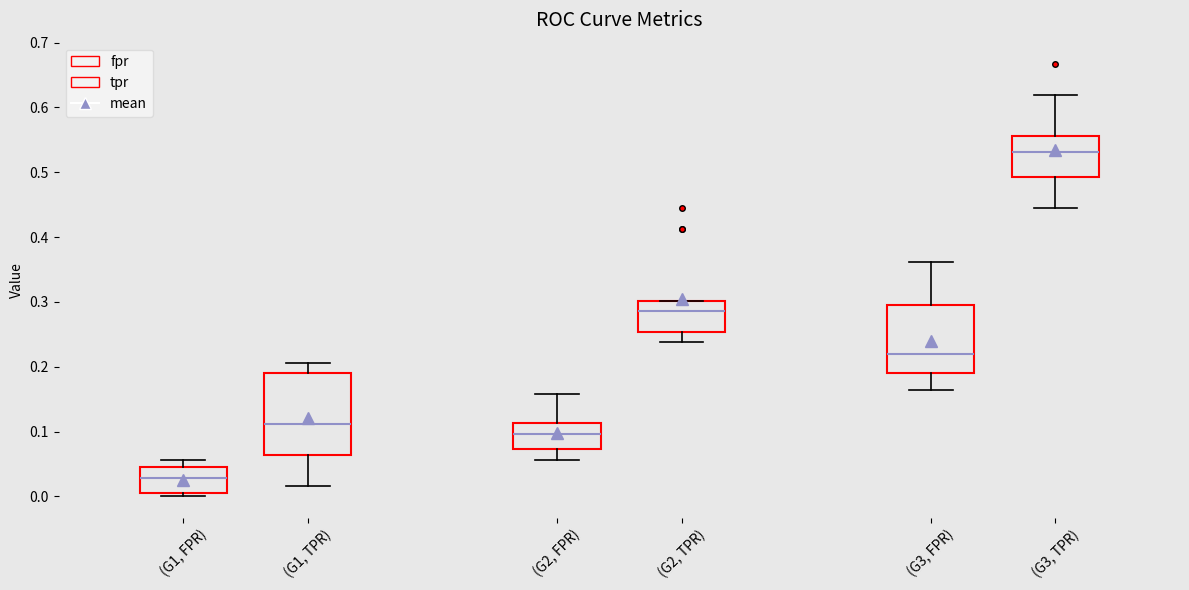

Reading left to right, transcribe this box plot: for each box, give where its median line is, the range the box spans, and where its two whiskers end, as read against the y-axis. The values are not printed on the chart, so give them approximately, as read against the axis.

(G1, FPR): median 0.03, box 0.01 to 0.05, whiskers 0.00 to 0.06
(G1, TPR): median 0.11, box 0.06 to 0.19, whiskers 0.02 to 0.21
(G2, FPR): median 0.10, box 0.07 to 0.11, whiskers 0.06 to 0.16
(G2, TPR): median 0.29, box 0.25 to 0.30, whiskers 0.24 to 0.30
(G3, FPR): median 0.22, box 0.19 to 0.30, whiskers 0.16 to 0.36
(G3, TPR): median 0.53, box 0.49 to 0.56, whiskers 0.44 to 0.62